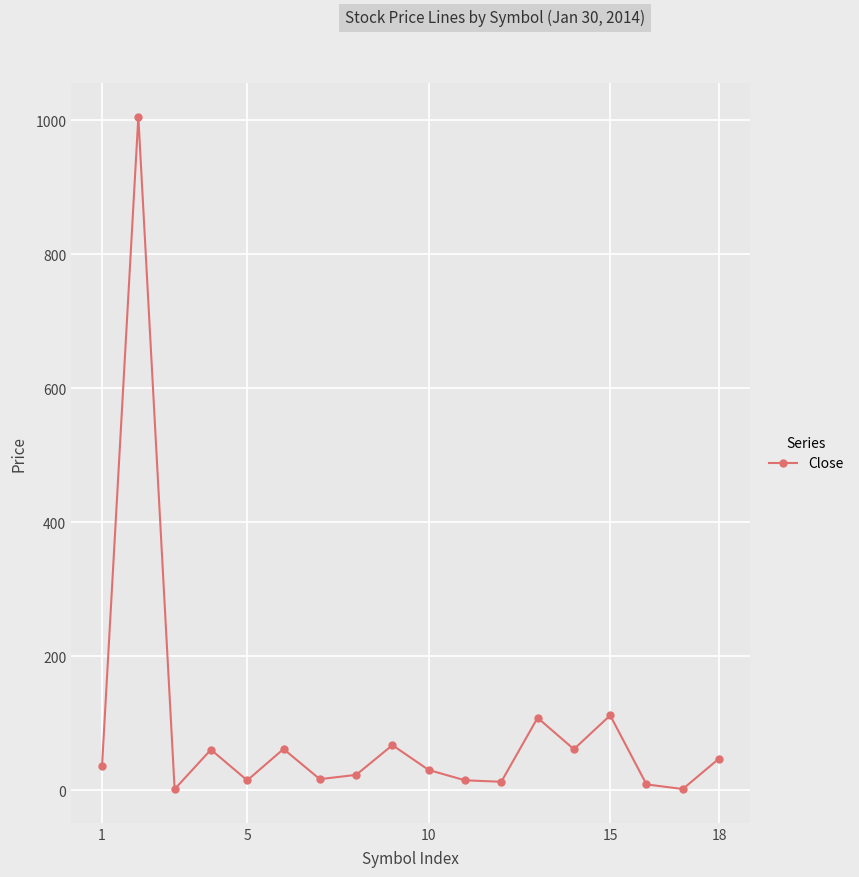

What is the maximum value shown in the chart?

1004.8